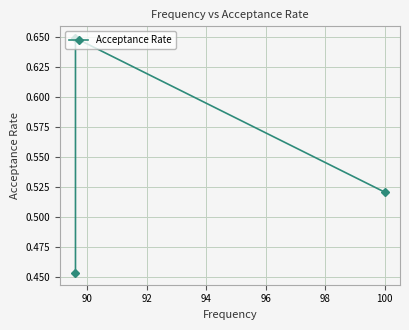

Is it true that the value at 90 is 0.6?

True